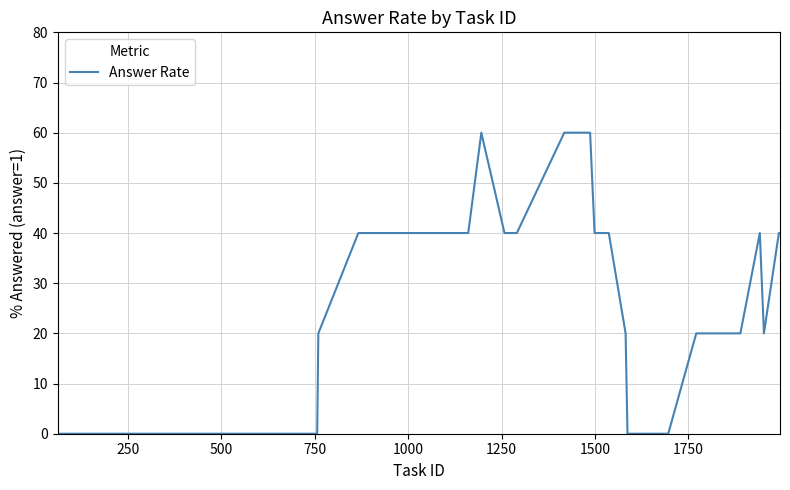

What is the greatest value displayed?

60